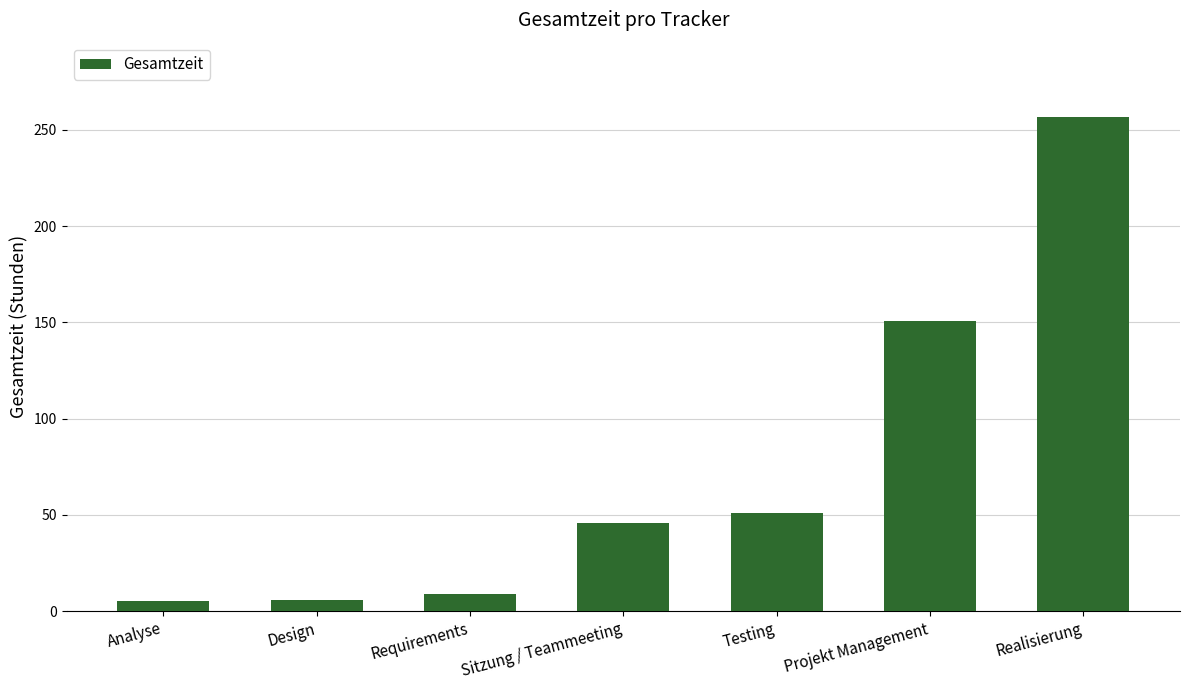

Does the chart contain any negative values?

No